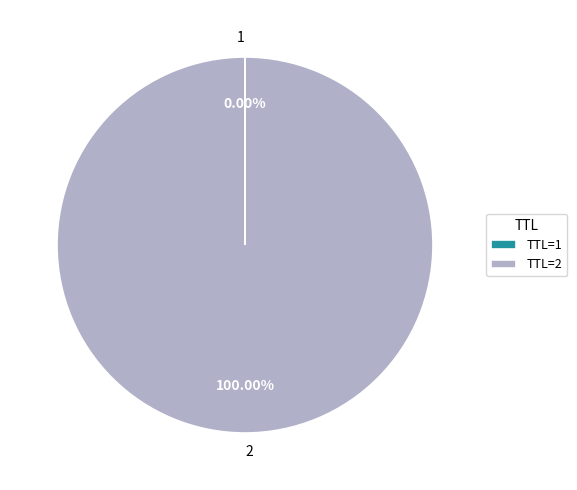

Does any single category account for the majority?

Yes